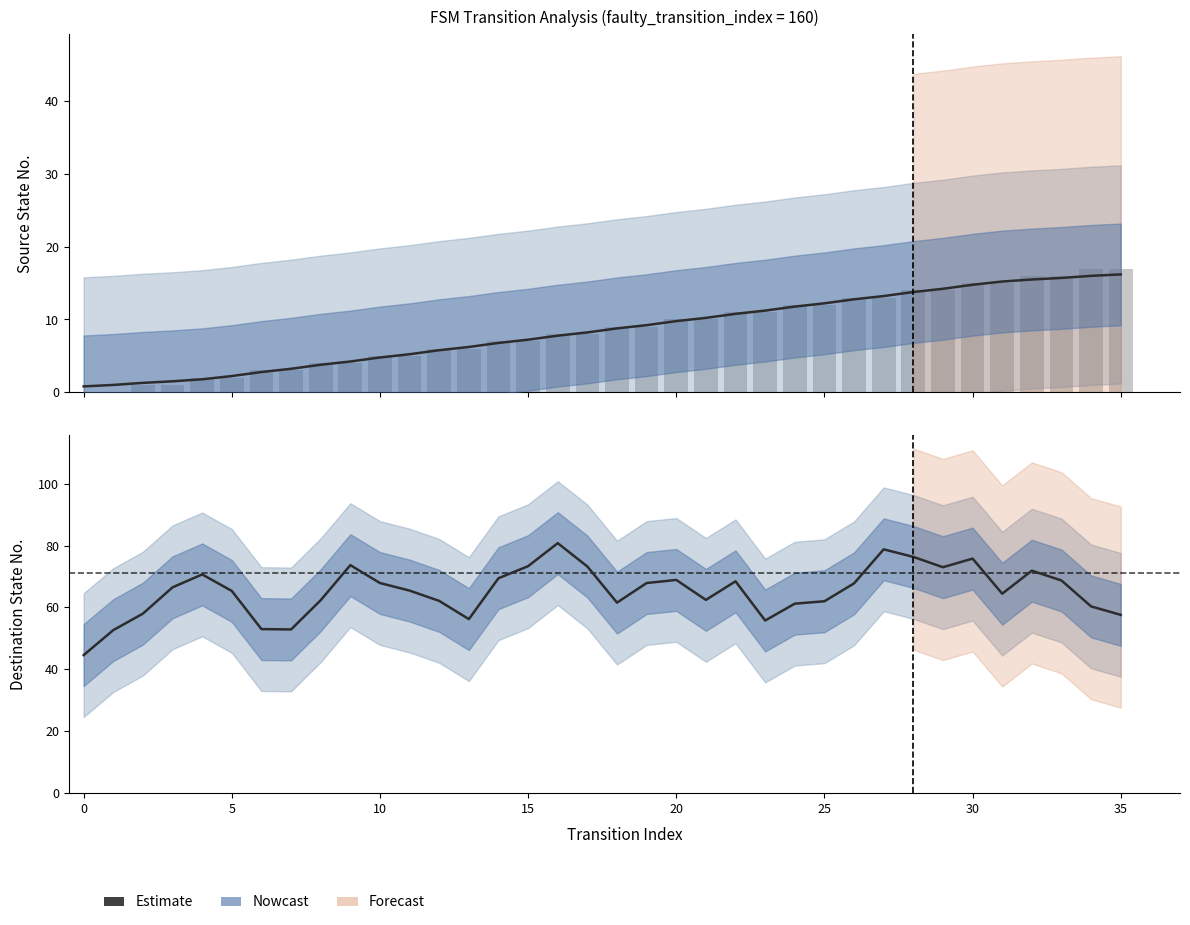

What is the label of the 29th bar from the left?

28